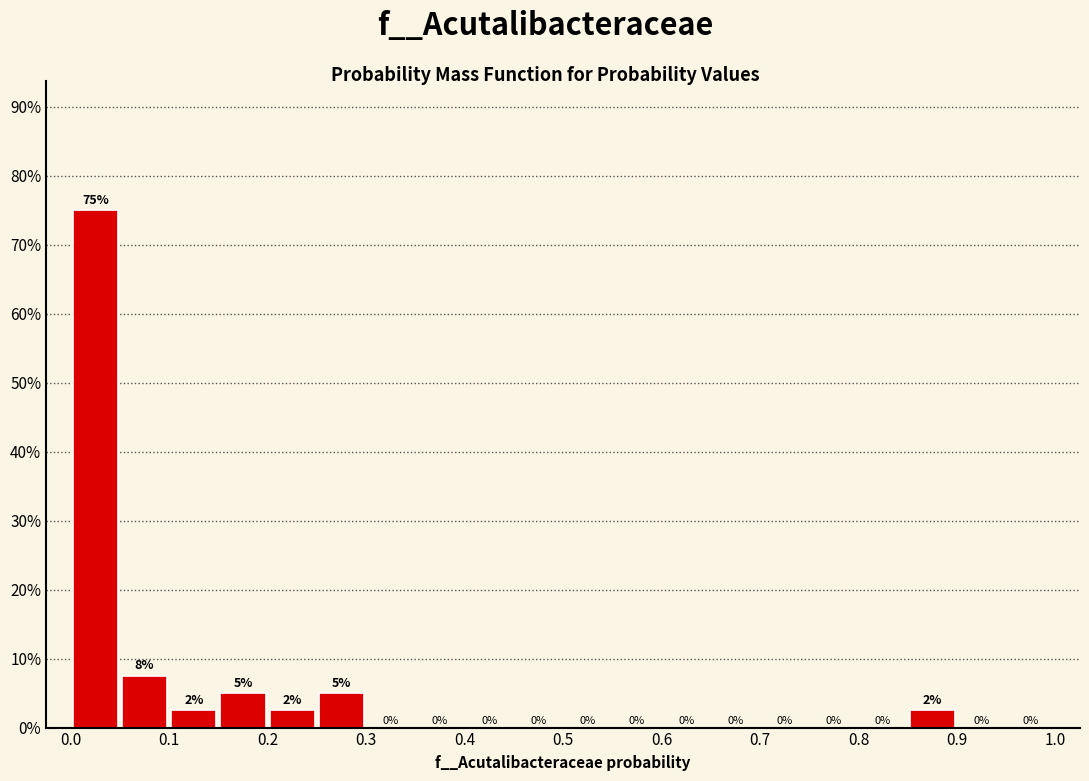

Over which range of the x-axis is the bar tallest?

0.00 to 0.05